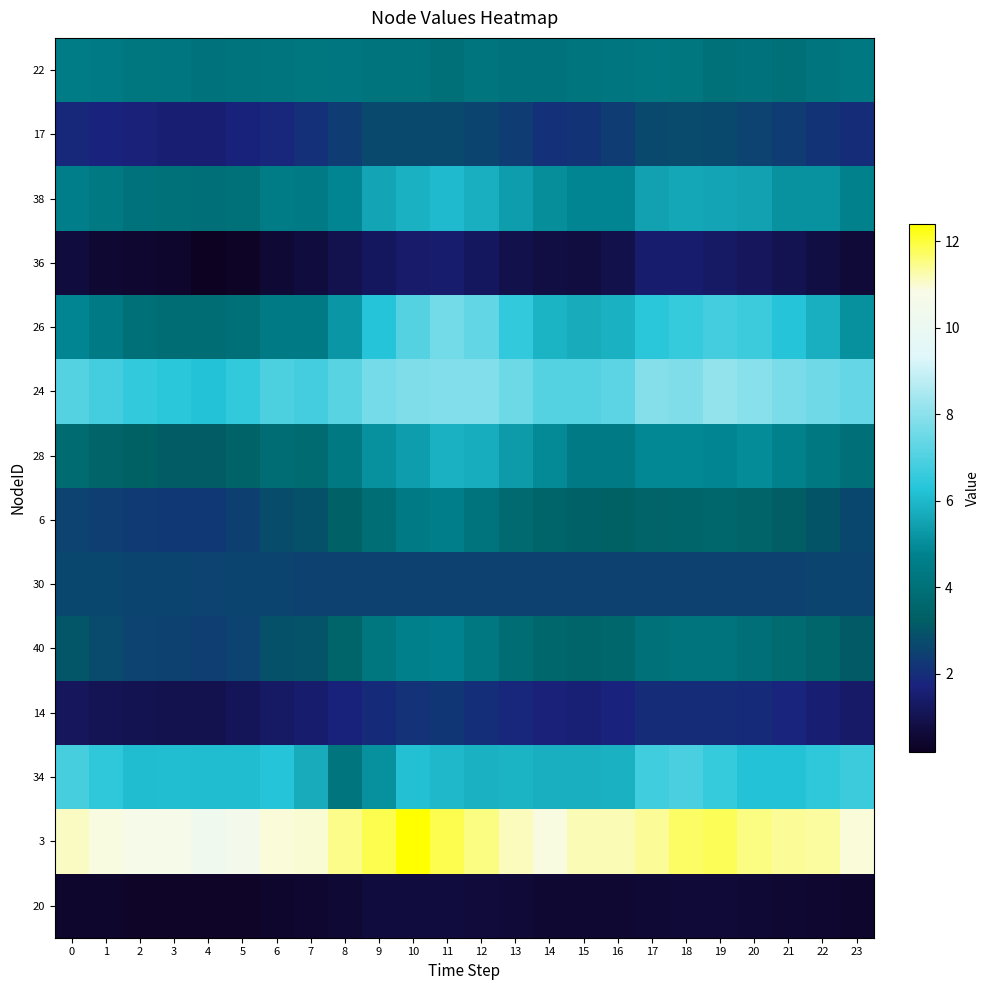

What is the maximum value shown in the chart?

12.4